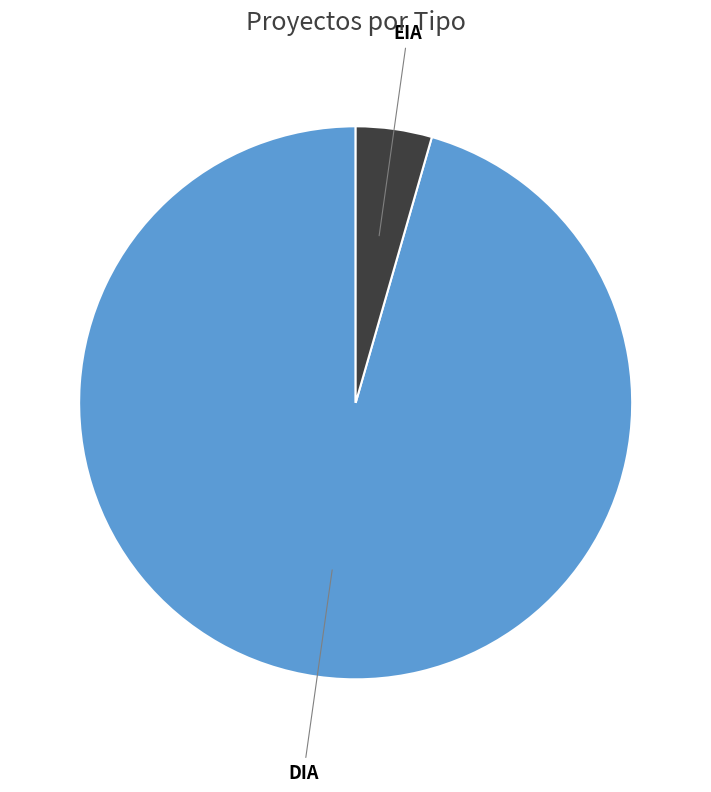

Which has a higher value, DIA or EIA?

DIA